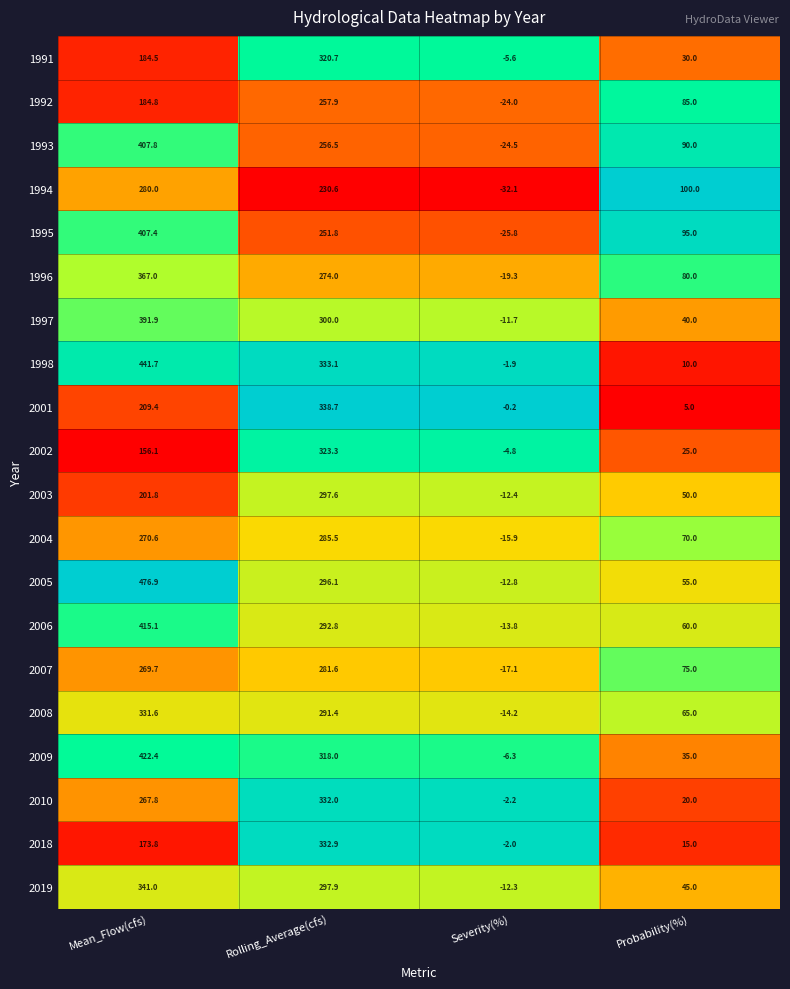

What is the lowest value of the 2002 series?

-4.8